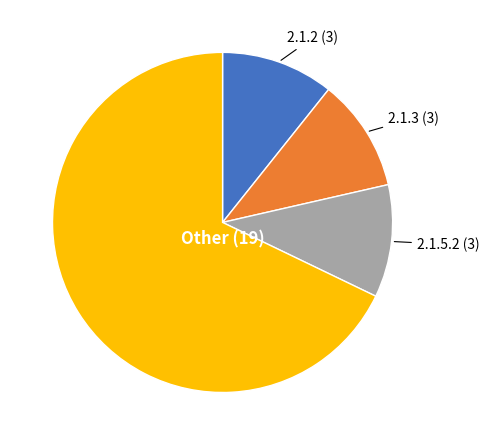

Which slice is the largest?

Other